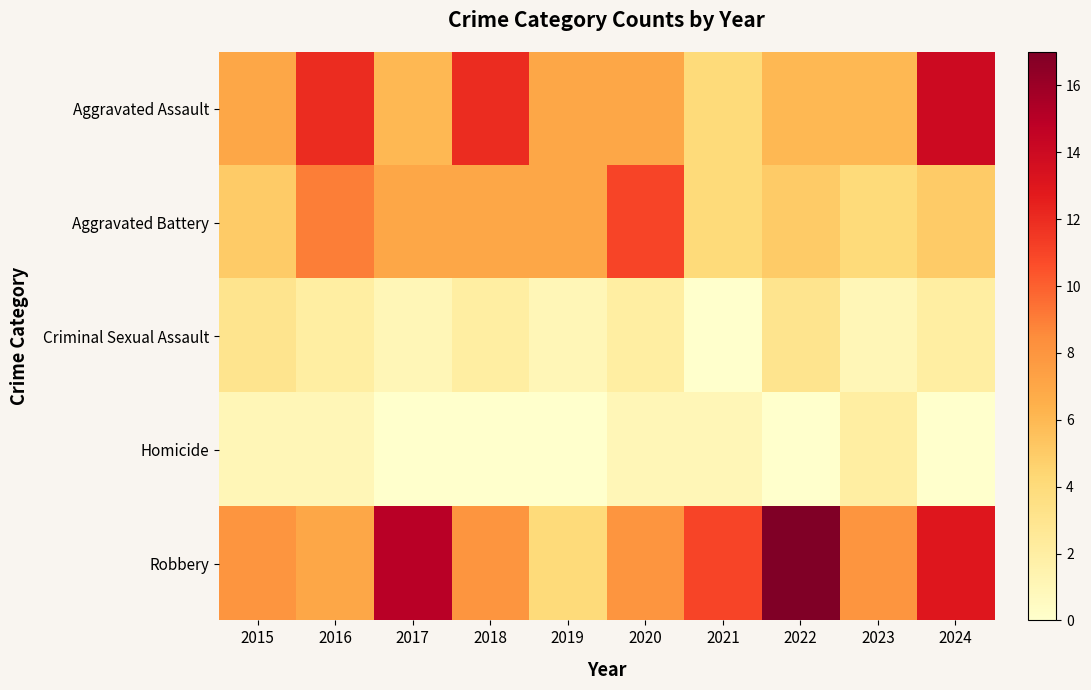

Which series has the largest range (max minus min)?

Robbery